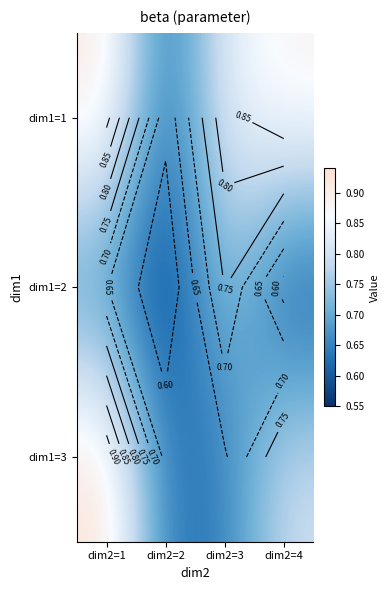

What is the sum of all dim1=1 values?

3.3